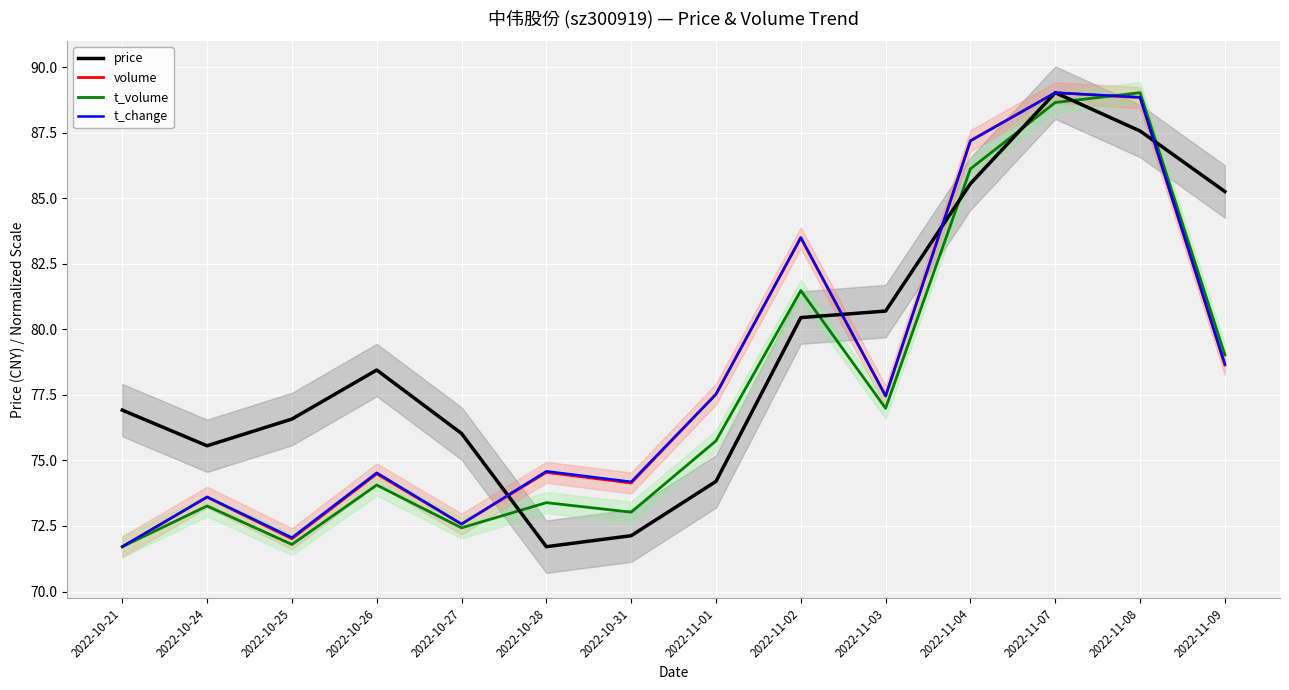

At how many categories does at least one series exceed 81?

5